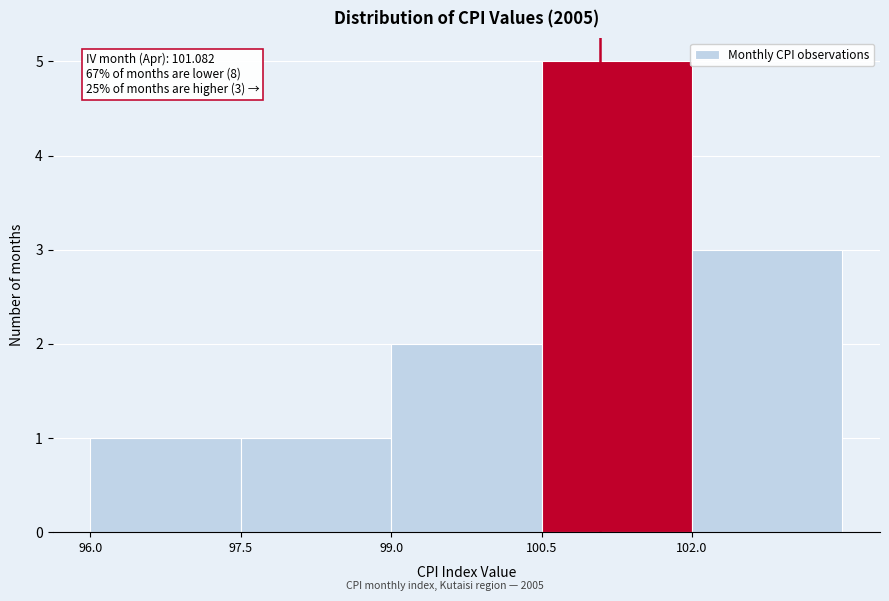

Which range on the x-axis has the tallest bar?

100.5 to 102.0